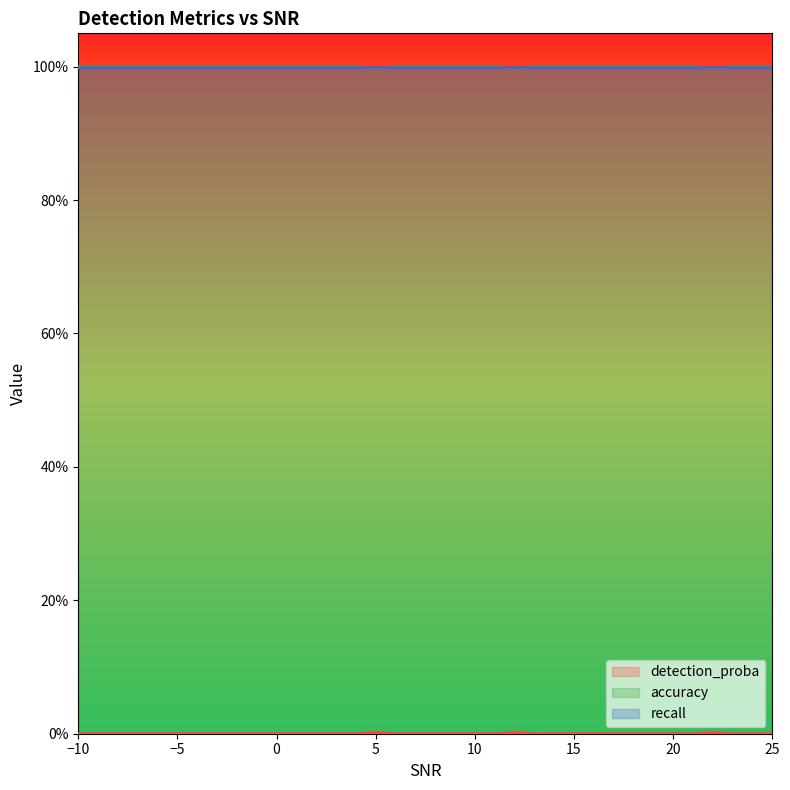

How many interior local valleys does the accuracy series have?

3